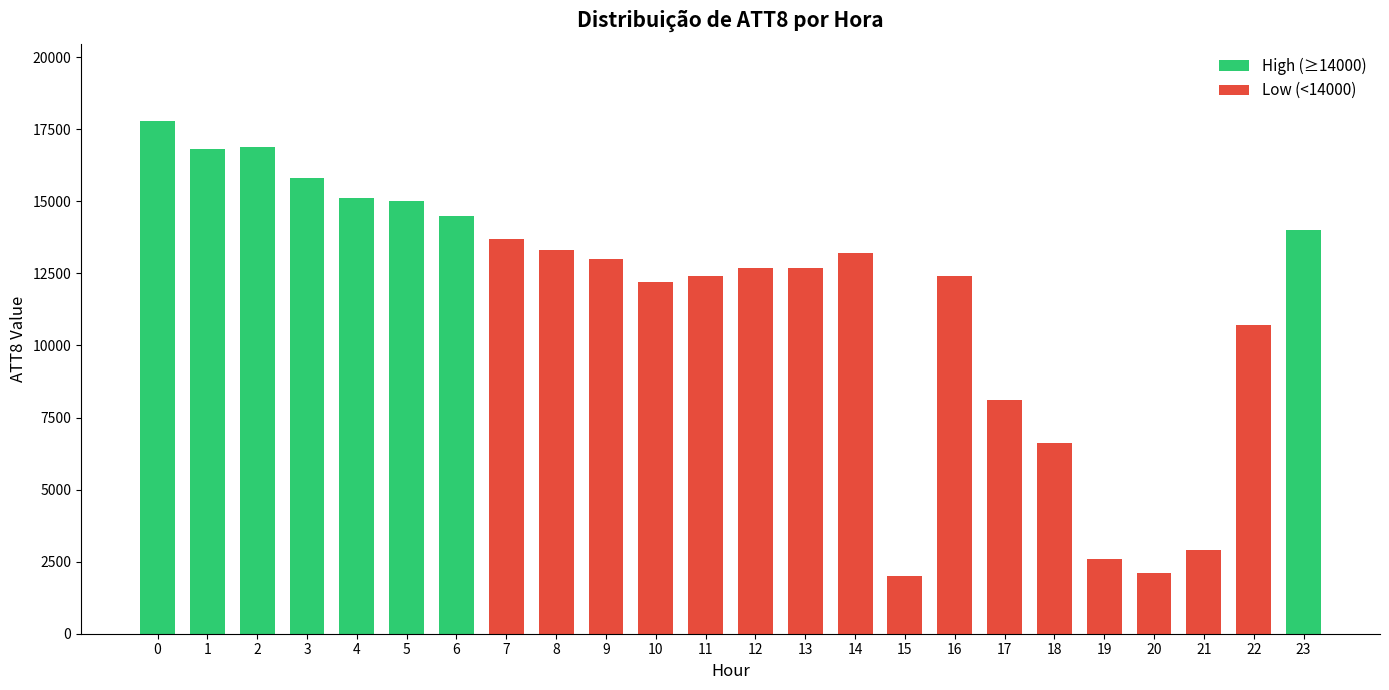

Reading right to left, transcribe all the data shown in this chart.

23=14000	22=10700	21=2900	20=2100	19=2600	18=6600	17=8100	16=12400	15=2000	14=13200	13=12700	12=12700	11=12400	10=12200	9=13000	8=13300	7=13700	6=14500	5=15000	4=15100	3=15800	2=16900	1=16800	0=17800